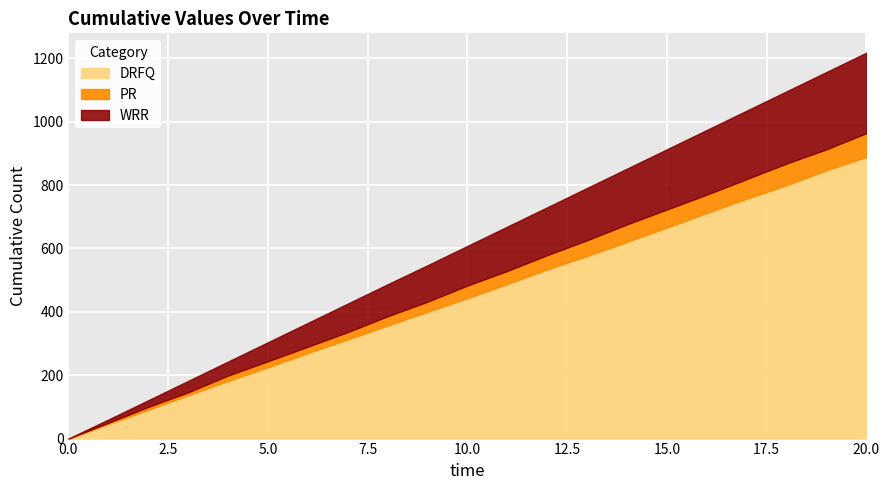

What is the maximum value for DRFQ?

889